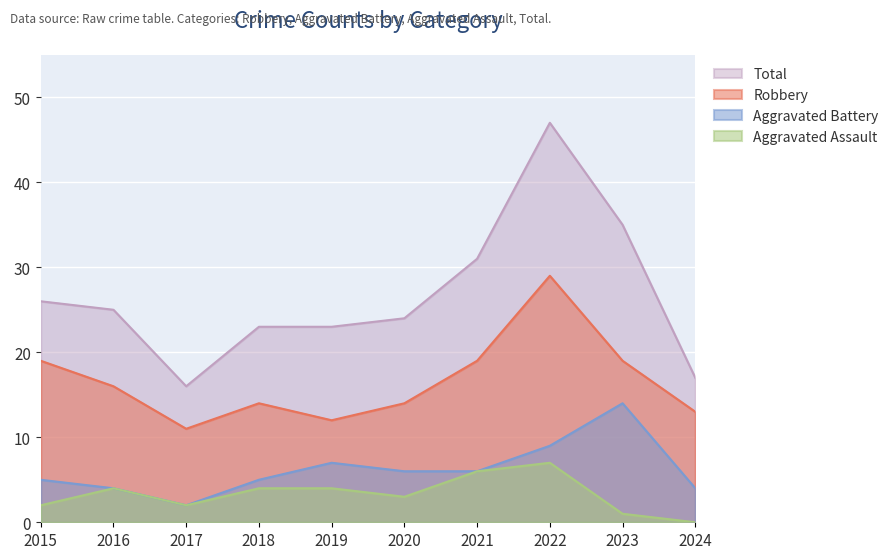

Where is the first local maximum for Total?

2022